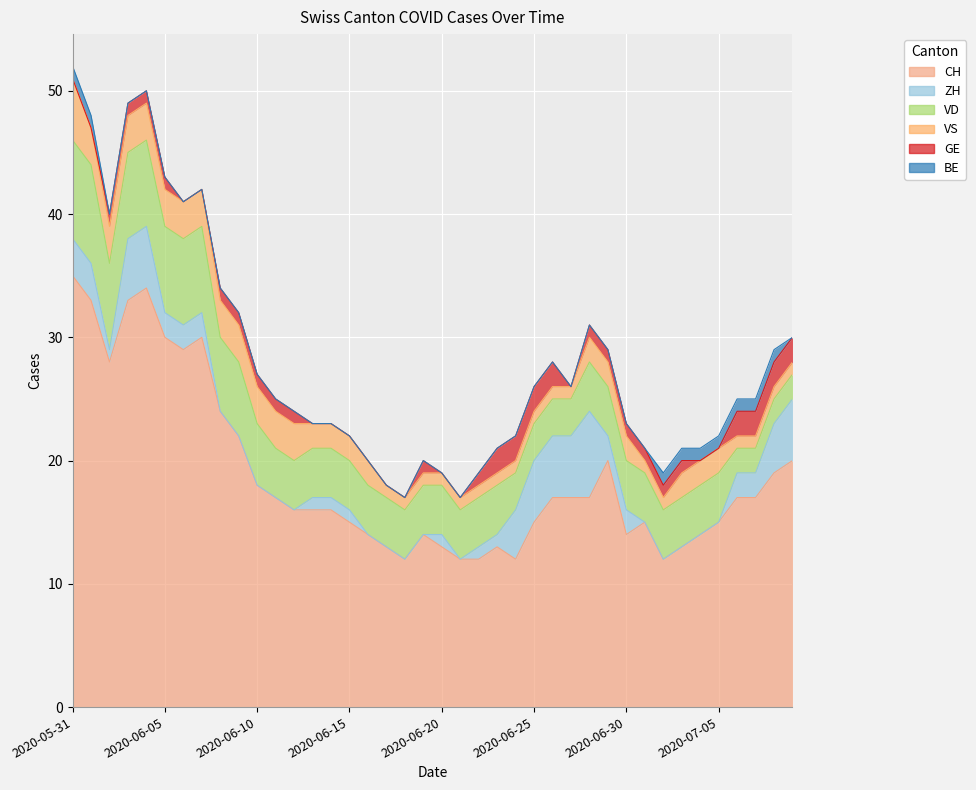

At which category does CH reach its first local valley?

2020-06-02